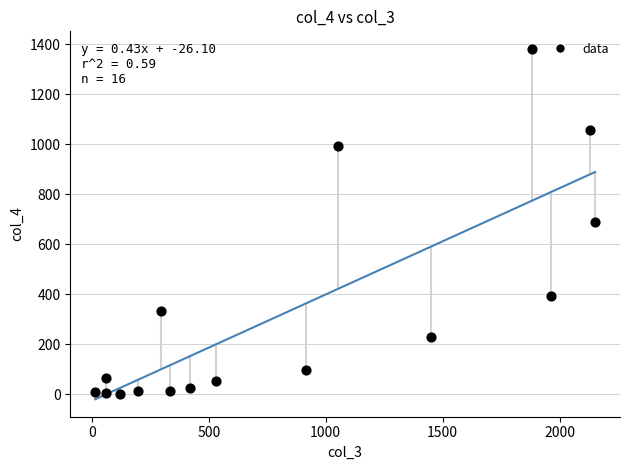

What is the range of X values (max minus min)?

2136